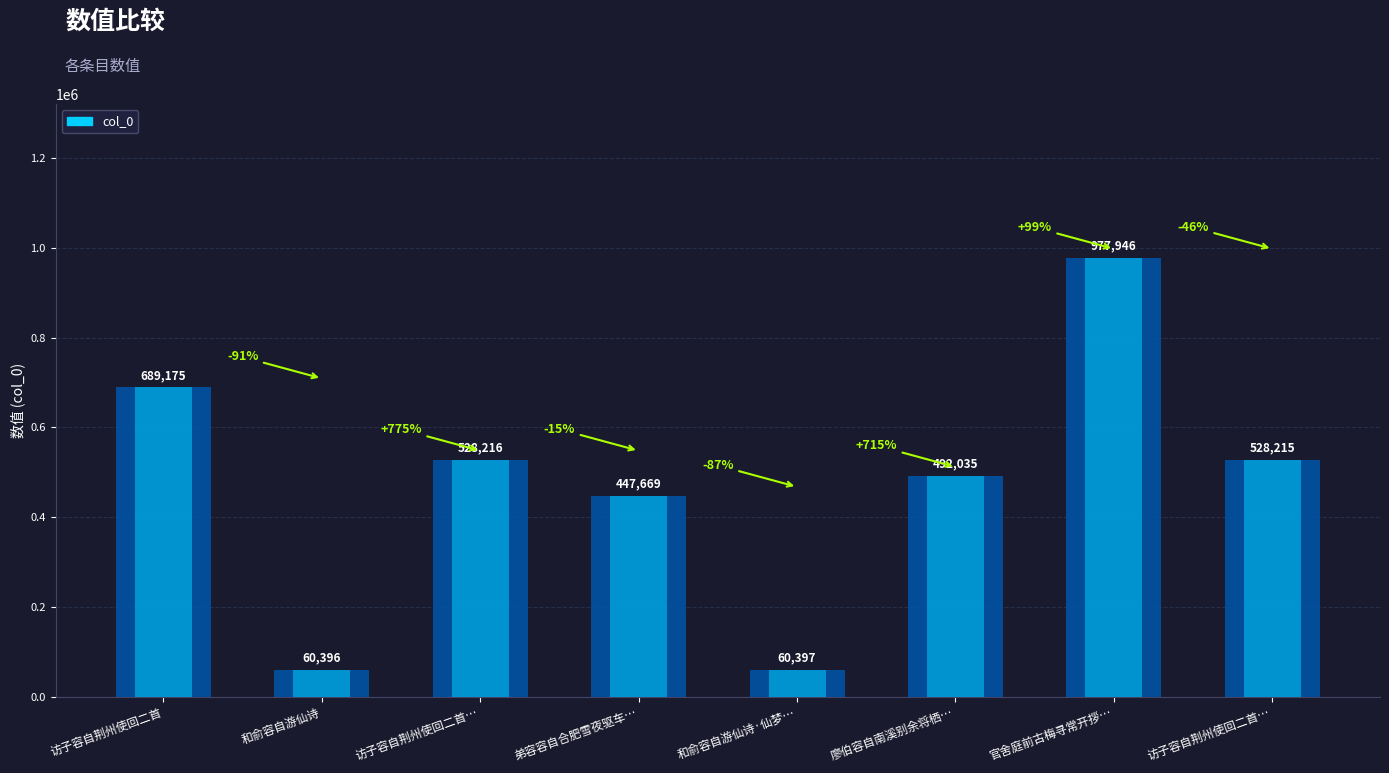

Reading left to right, transcribe all the data shown in this chart.

689175	60396	528216	447669	60397	492035	977946	528215